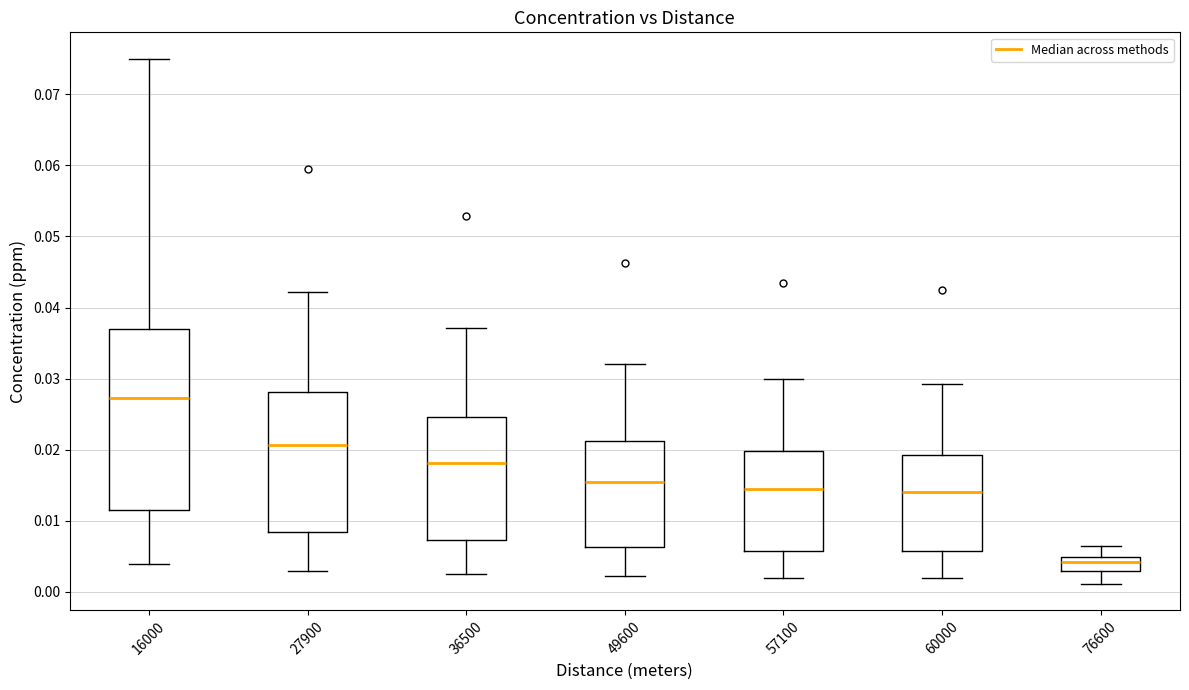

Which box has the highest median line?

16000